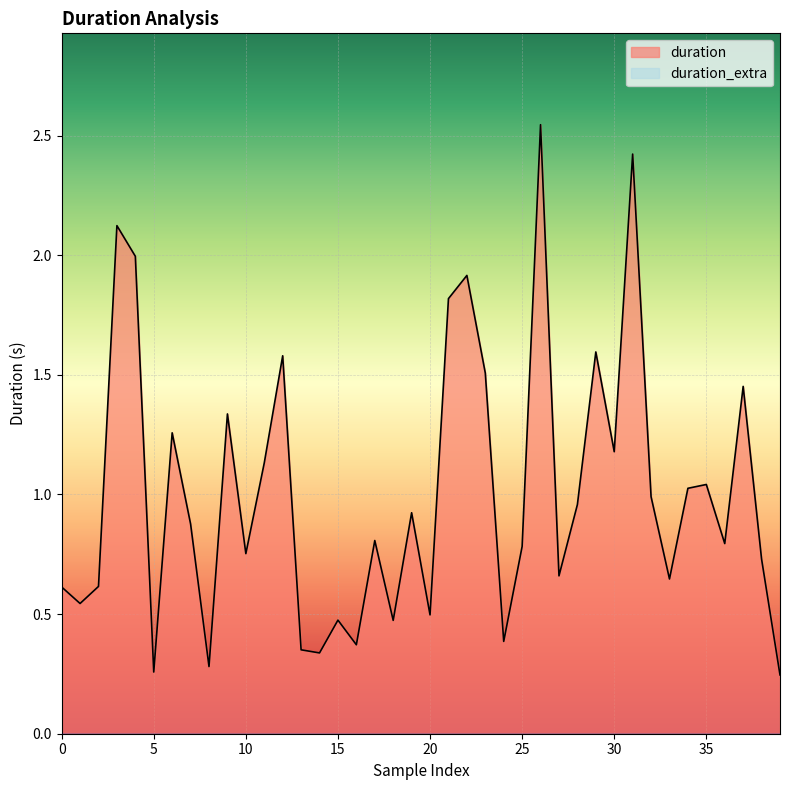

How many lines are shown in the chart?

2